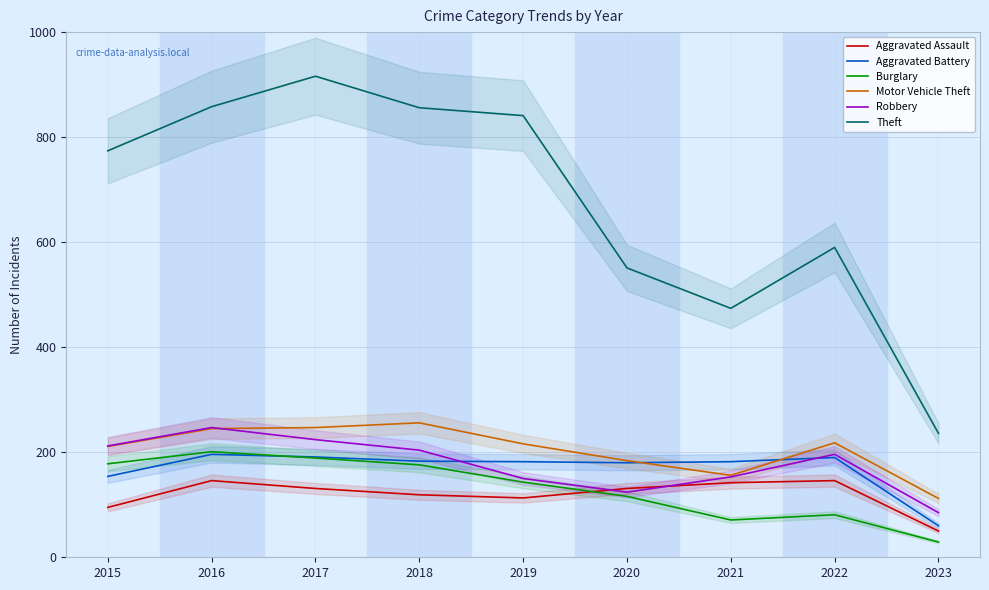

In Theft, how many points are higher than both neighbors (excluding endpoints)?

2